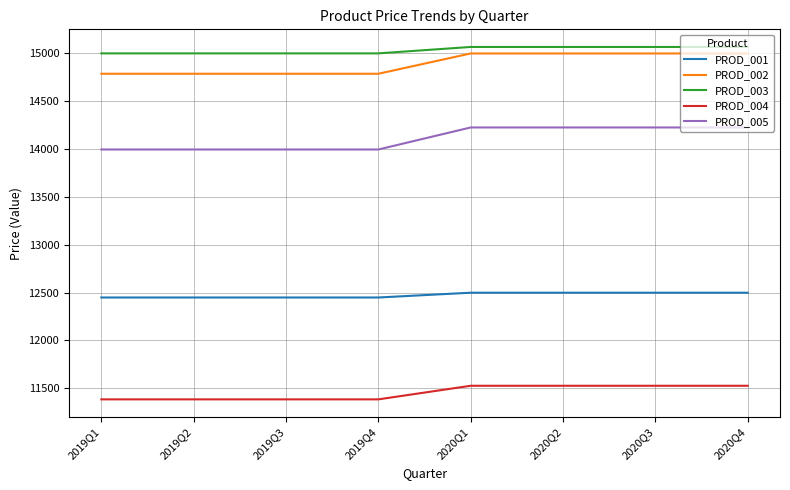

True or false: PROD_002 and PROD_001 intersect in this chart.

False